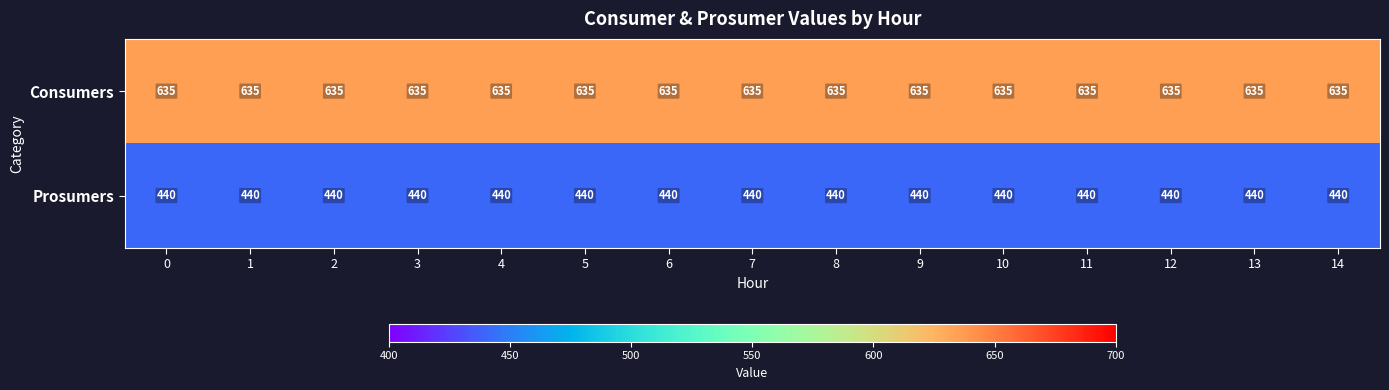

At how many categories does at least one series exceed 627?

15